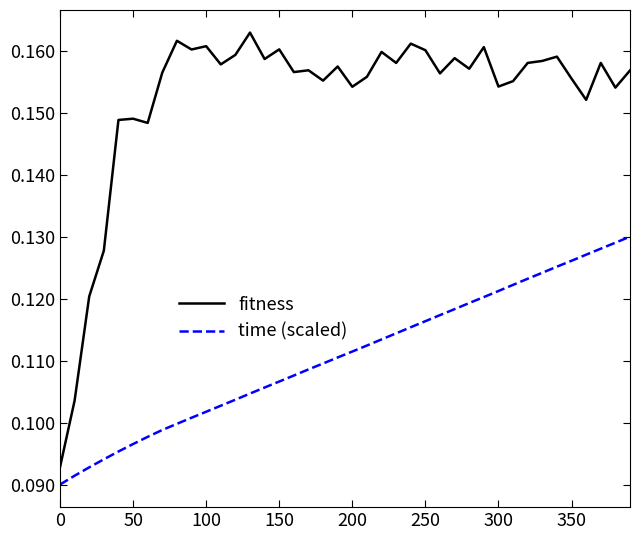

True or false: fitness and time (scaled) cross at least once.

False